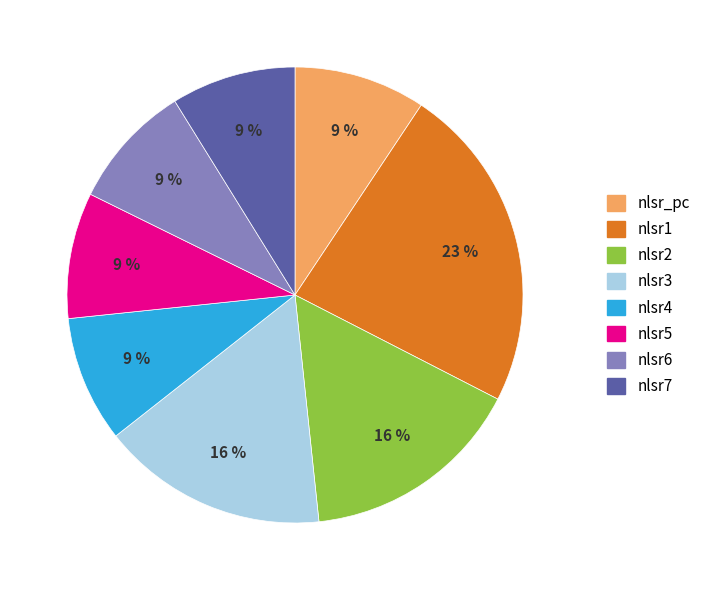

To the nearest percent, what is the average slice percentage?

12%